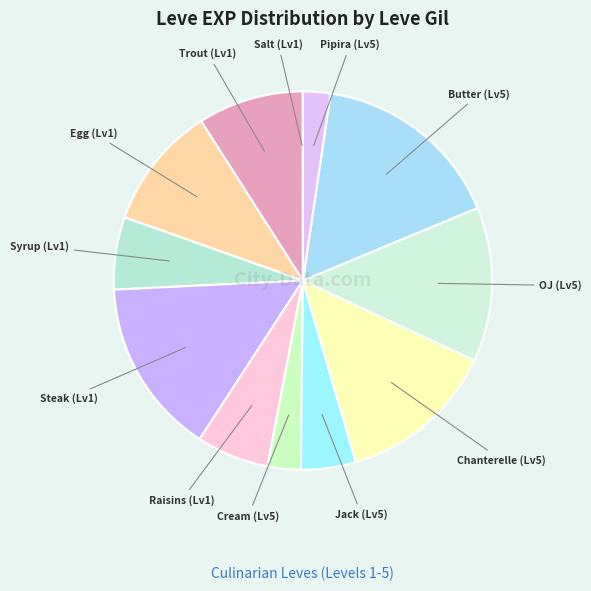

Does Egg (Lv1) represent more than half of the total?

No